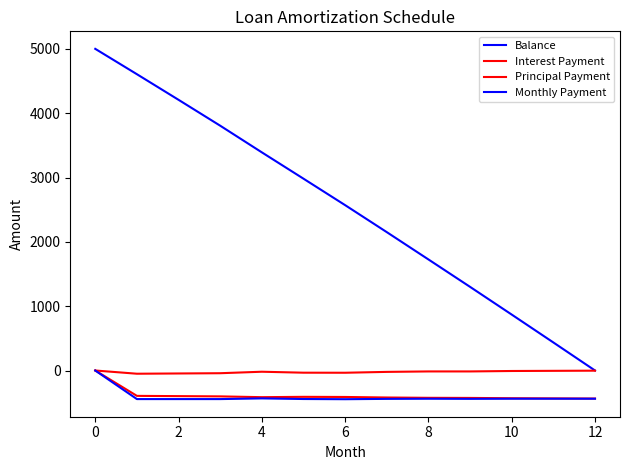

How many interior local peaks does the Monthly Payment series have?

4